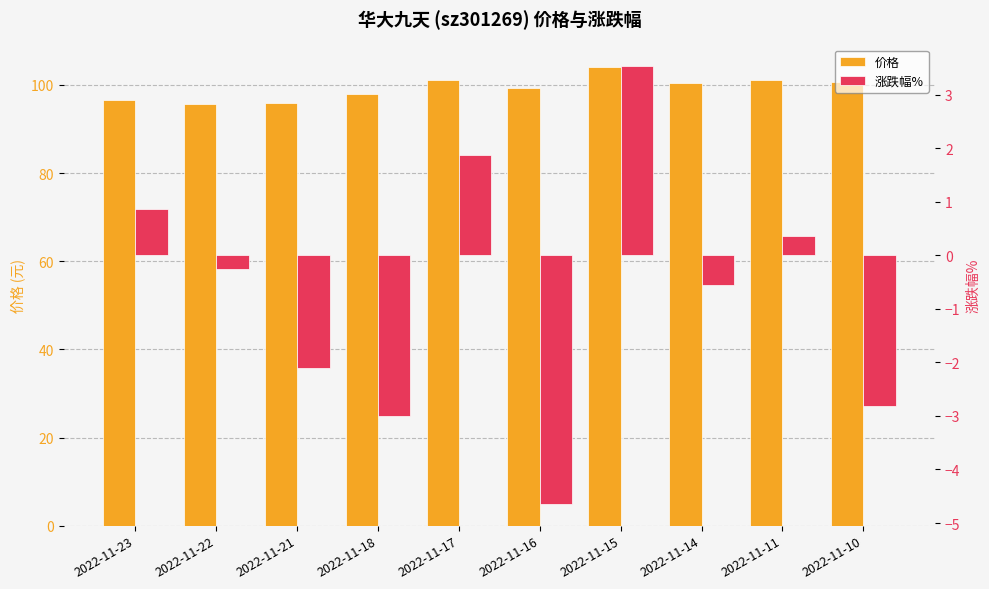

What is the approximate value of 涨跌幅% at 2022-11-21?

-2.1